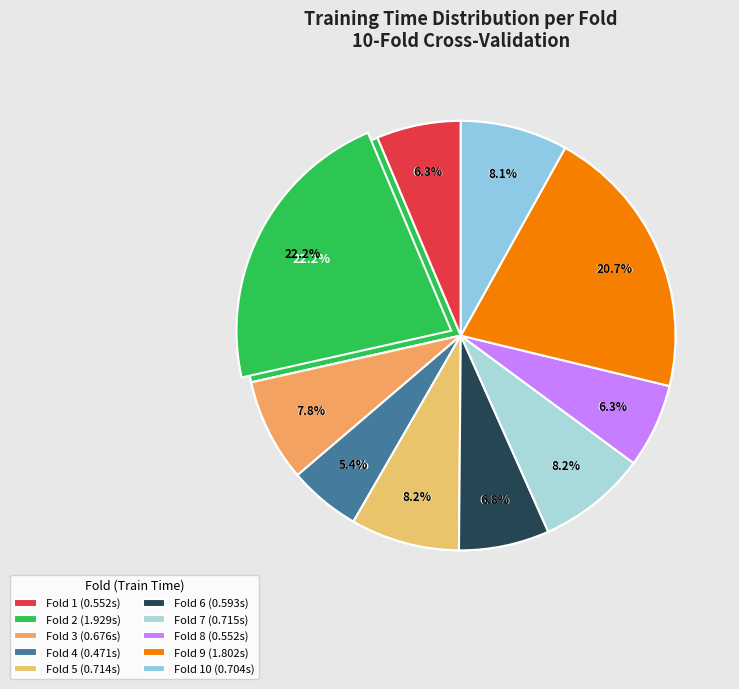

What is the total percentage of Fold 10 and Fold 5?

16.3%